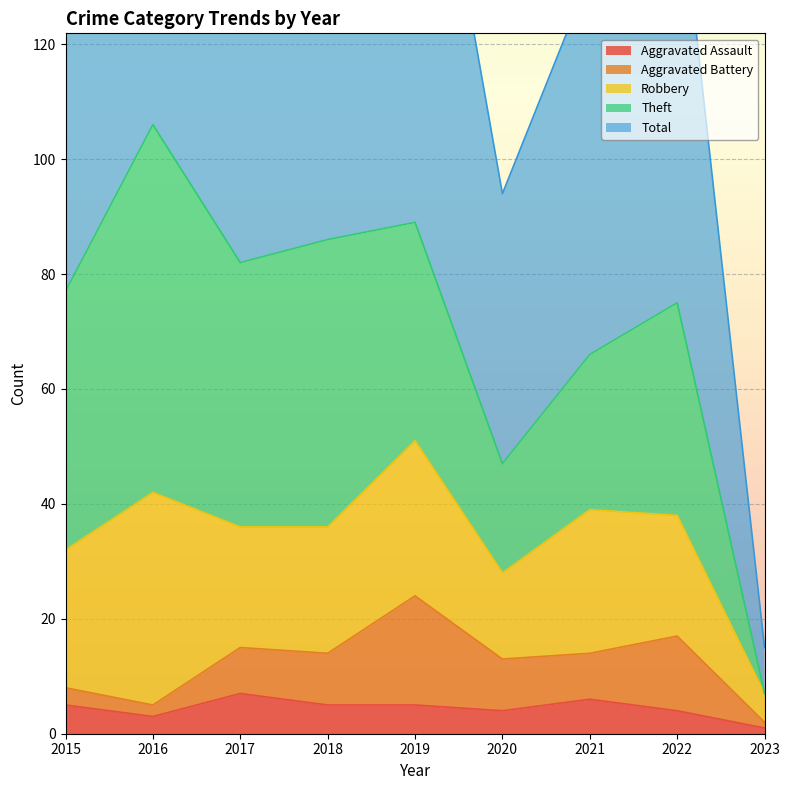

True or false: Robbery and Aggravated Assault cross at least once.

False